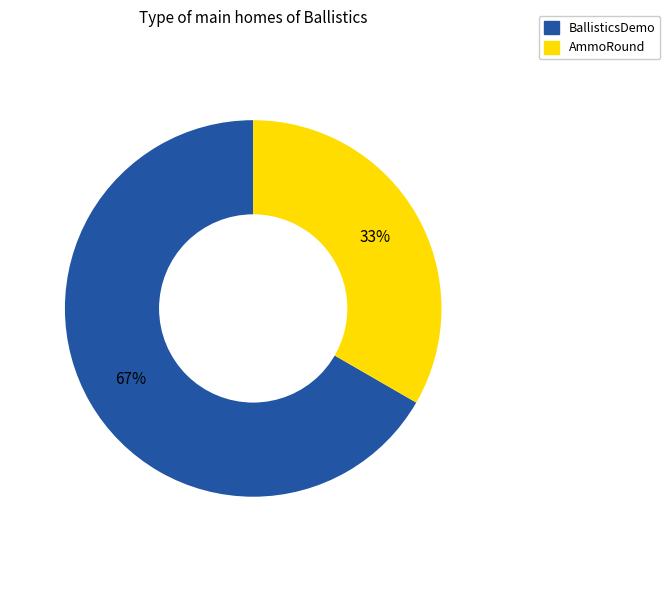

Count the number of slices in the pie.

2